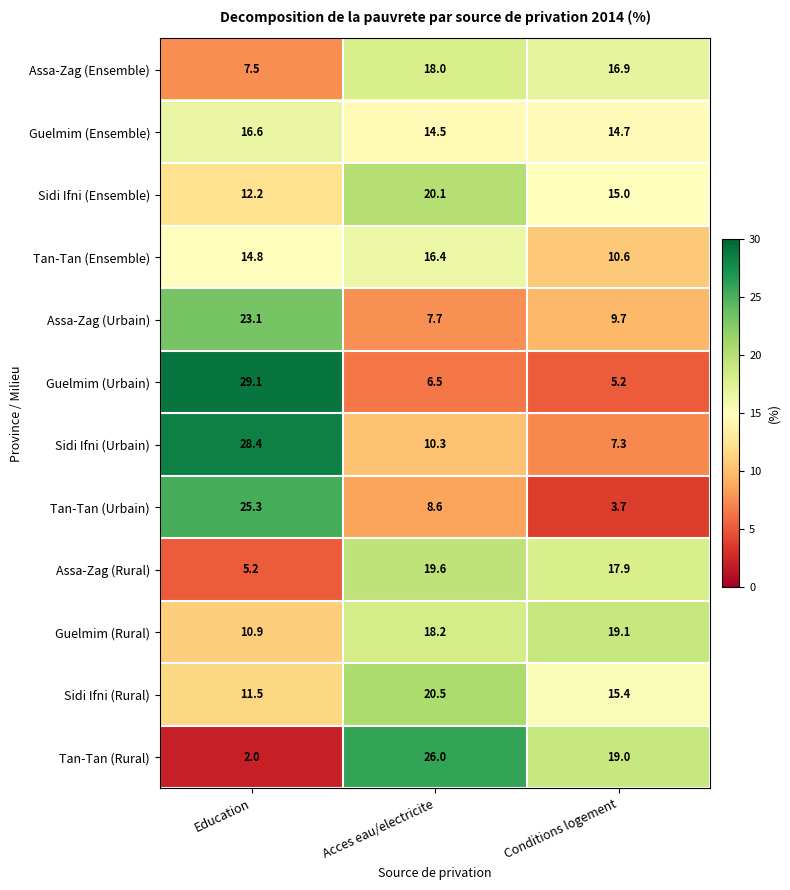

What is the difference between the highest and lowest values at Acces eau/electricite?

19.5